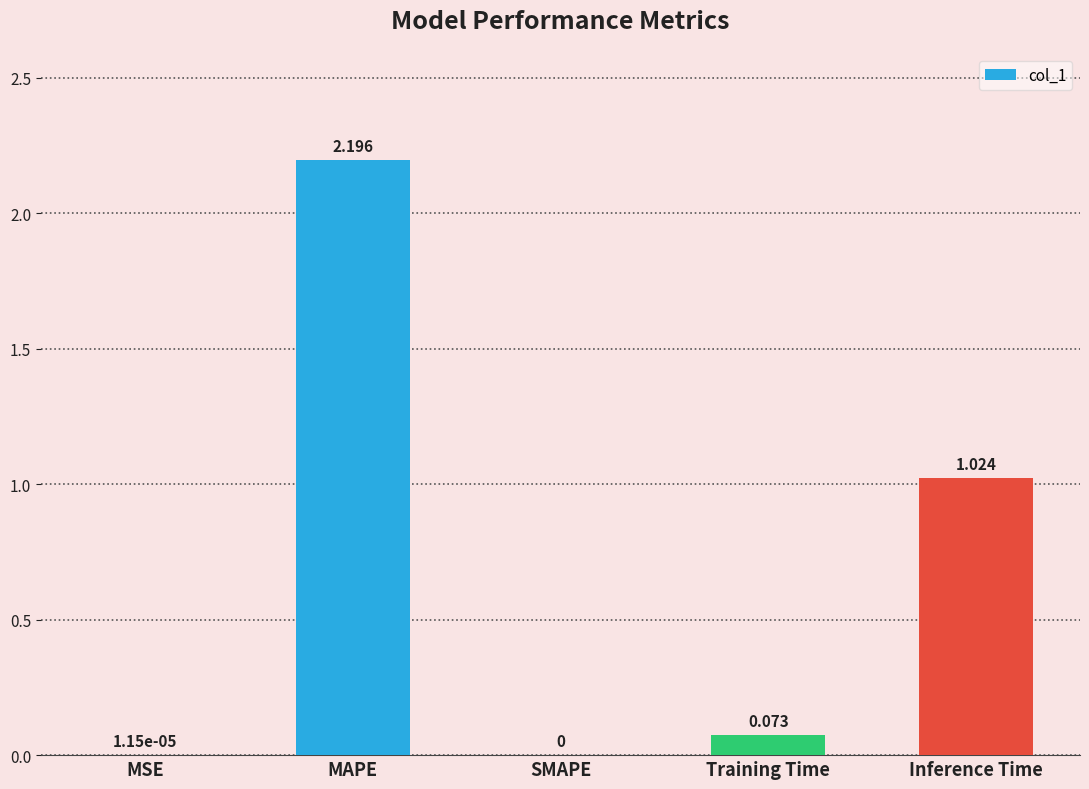

Between SMAPE and Inference Time, which is larger?

Inference Time